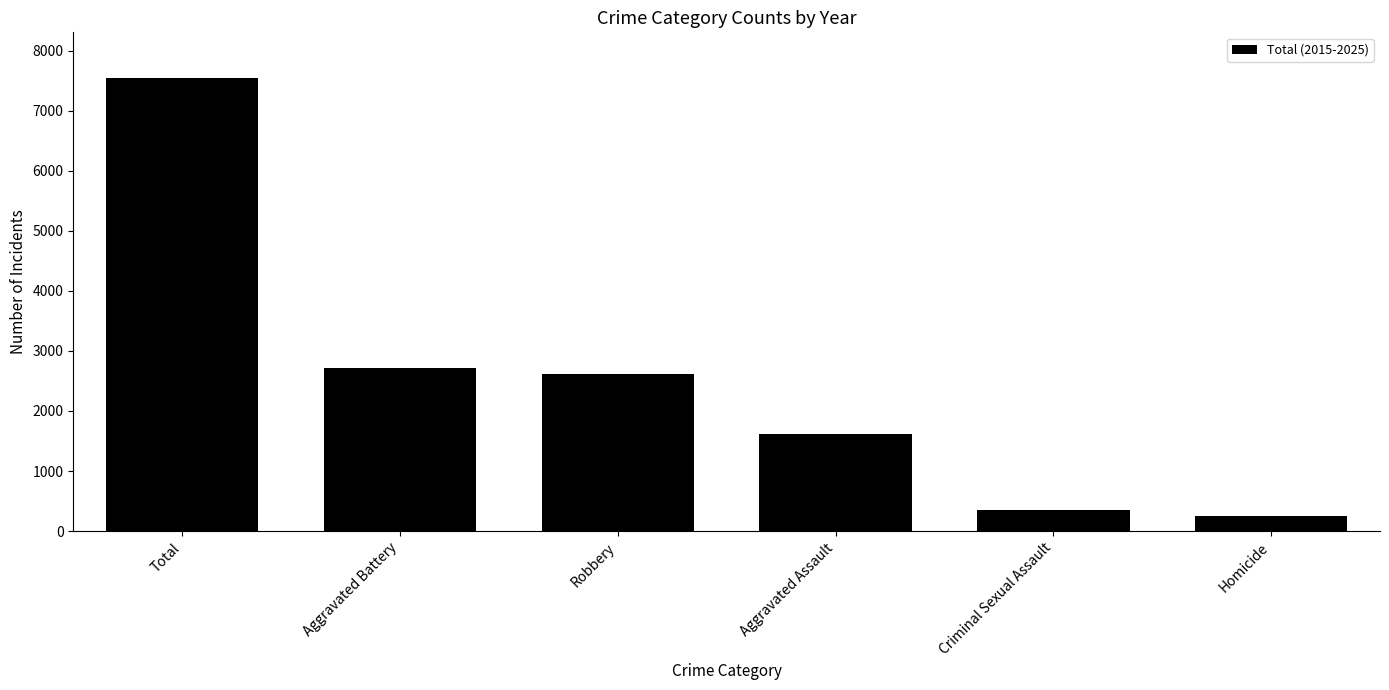

What is the average value?

2516